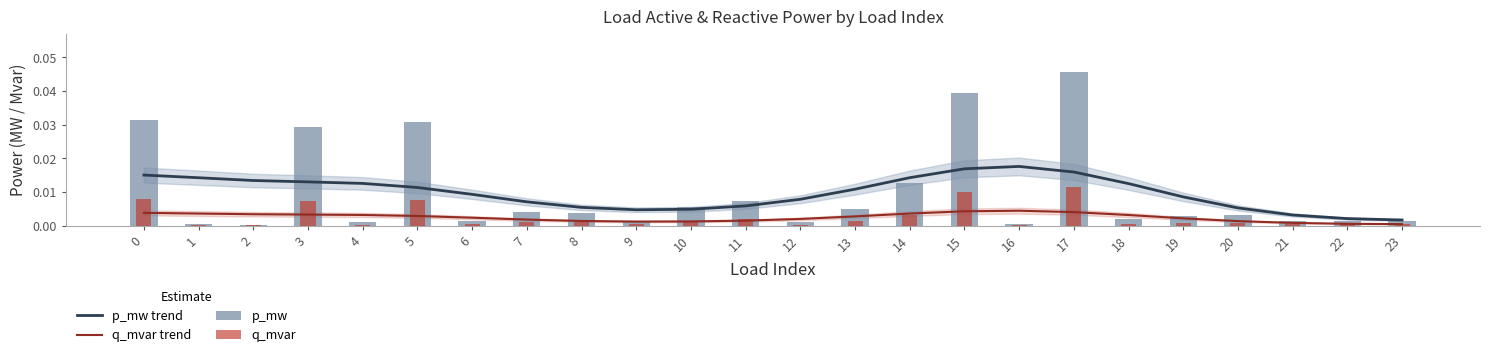

How many series are shown in this chart?

4